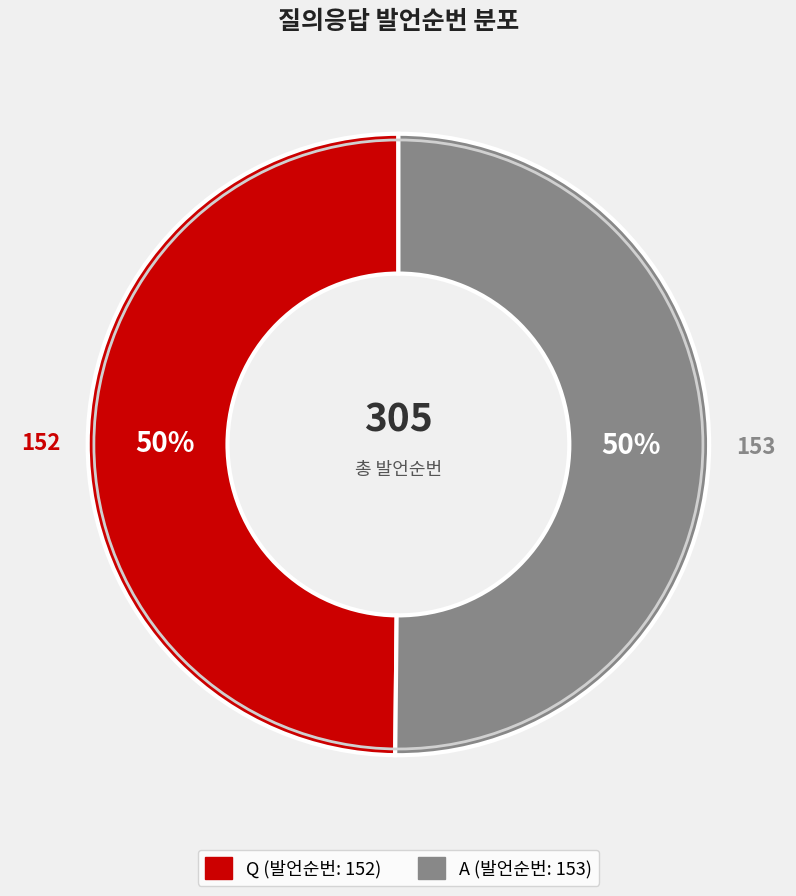

To the nearest percent, what is the combined percentage of Q and A?

100%